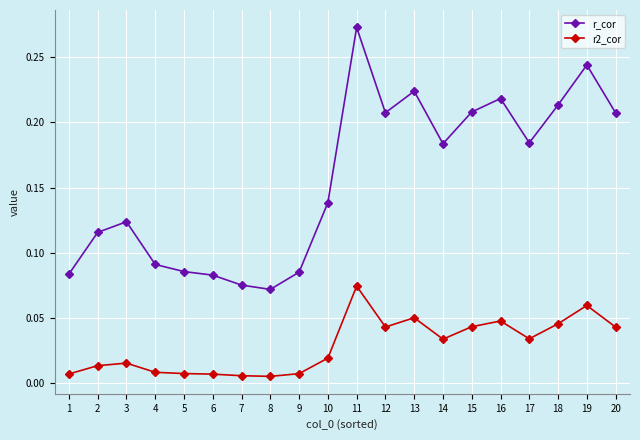

True or false: r_cor has a value of 0.2 at 10.

False